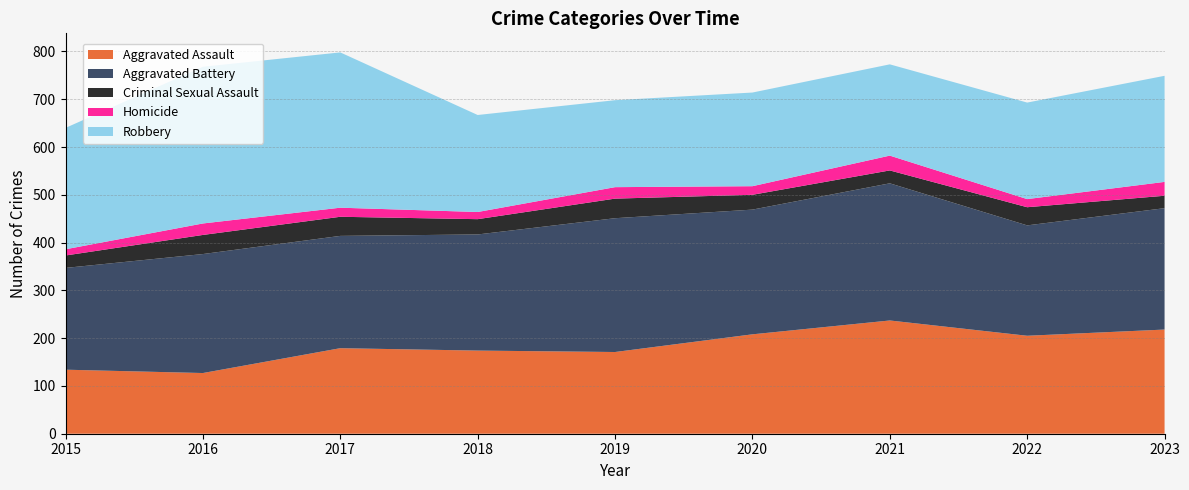

Reading right to left, transcribe all the data shown in this chart.

Aggravated Assault: 218	205	237	208	171	174	179	127	134
Aggravated Battery: 254	231	287	261	280	243	235	249	213
Criminal Sexual Assault: 26	38	27	31	41	32	40	40	26
Homicide: 29	17	31	18	24	15	19	24	13
Robbery: 222	202	191	196	182	203	325	328	254